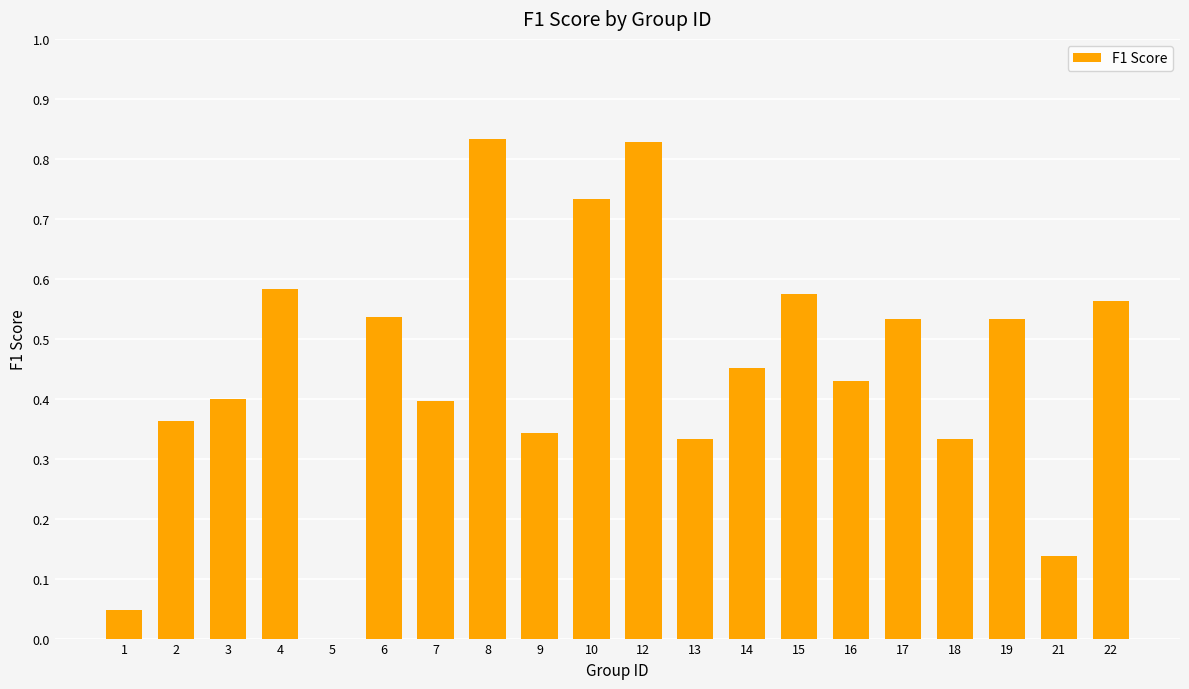

Which has a higher value, 3 or 18?

3